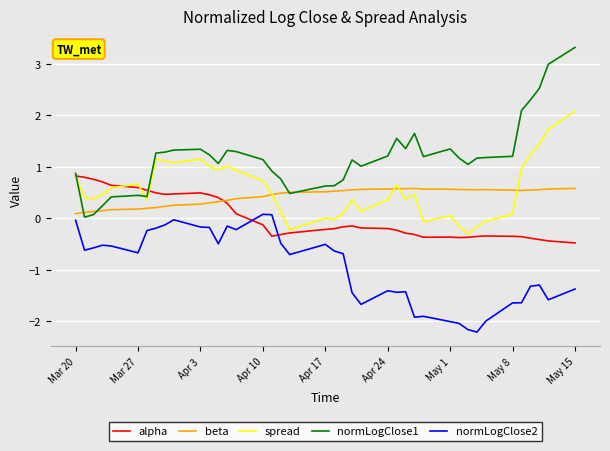

Which series has the largest range (max minus min)?

normLogClose1